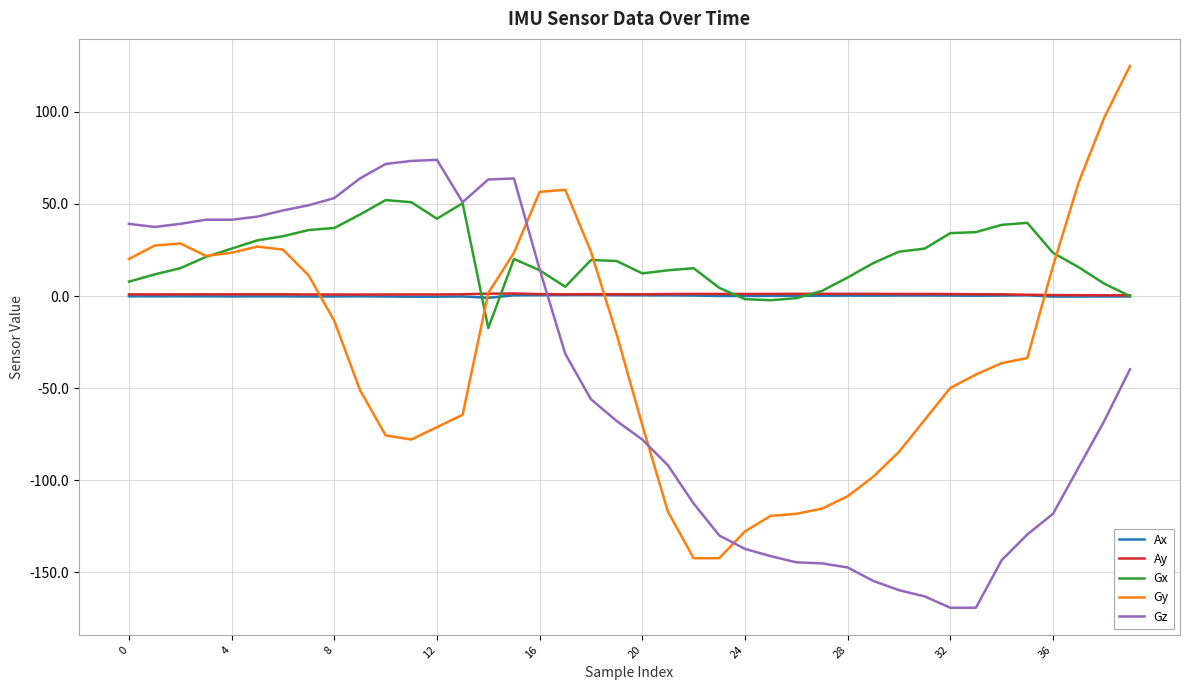

What is the lowest value of the Gz series?

-169.1